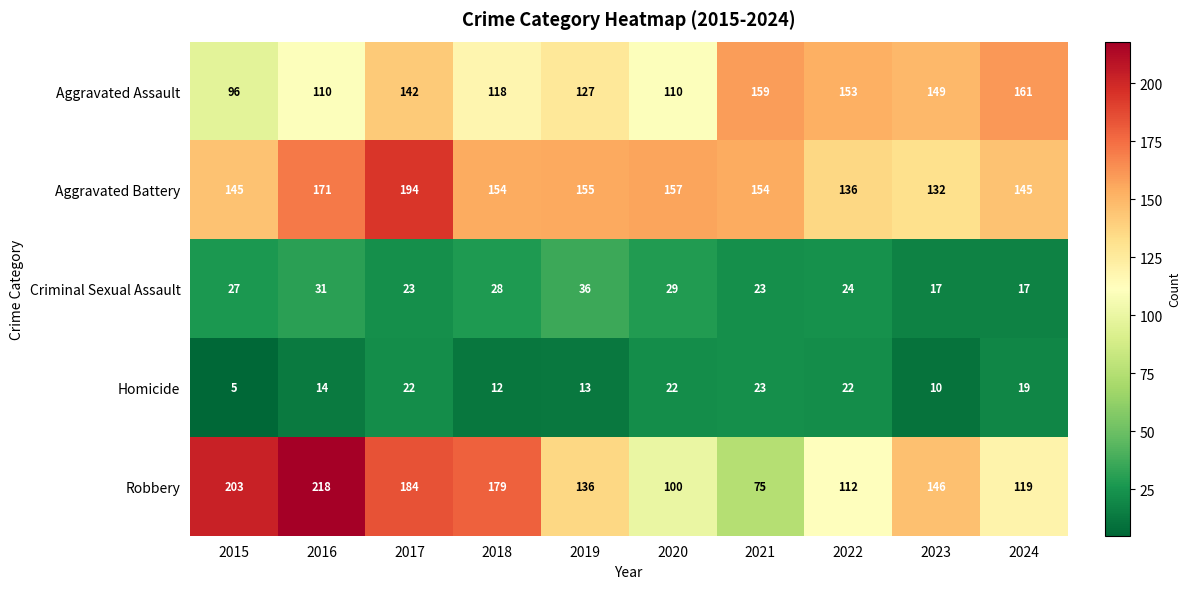

At which category does the chart reach its minimum across all series?

2015